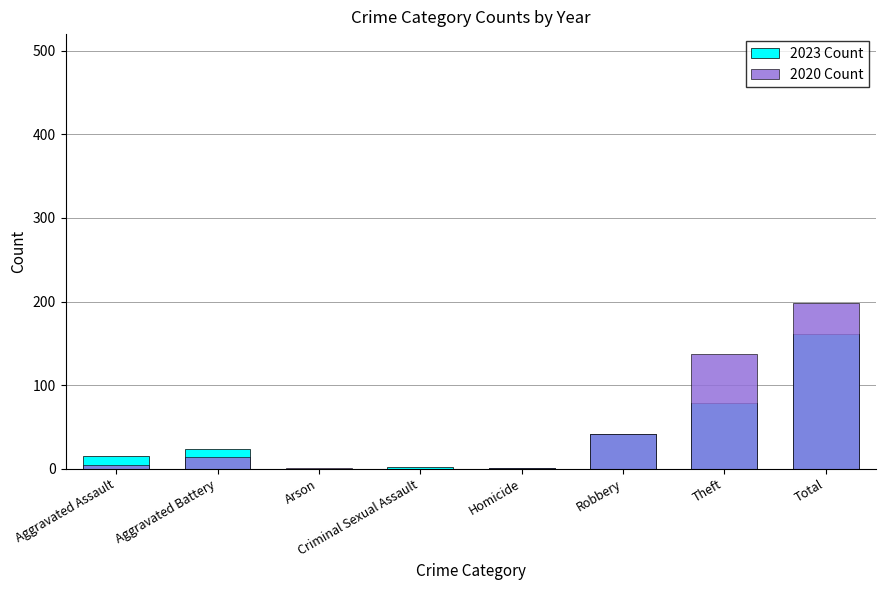

The value of 2020 Count at Arson is 1. True or false?

True